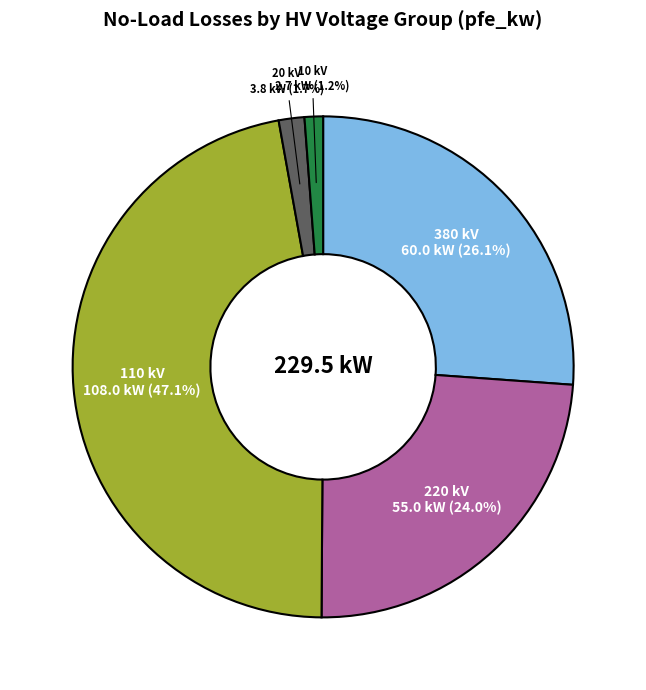

Does any single category account for the majority?

No